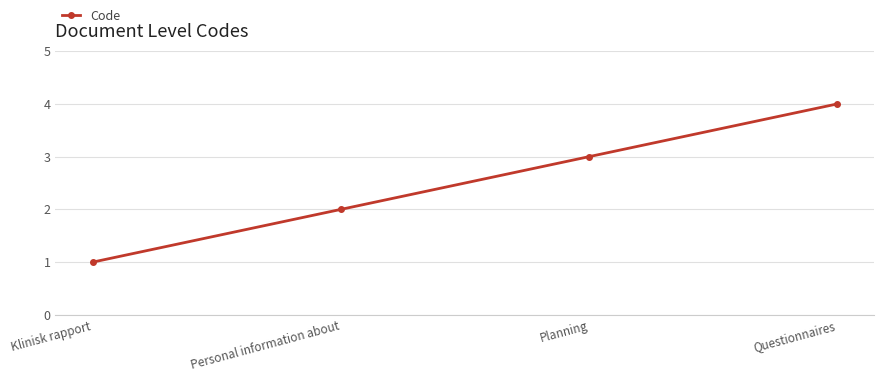

How many lines are shown in the chart?

1